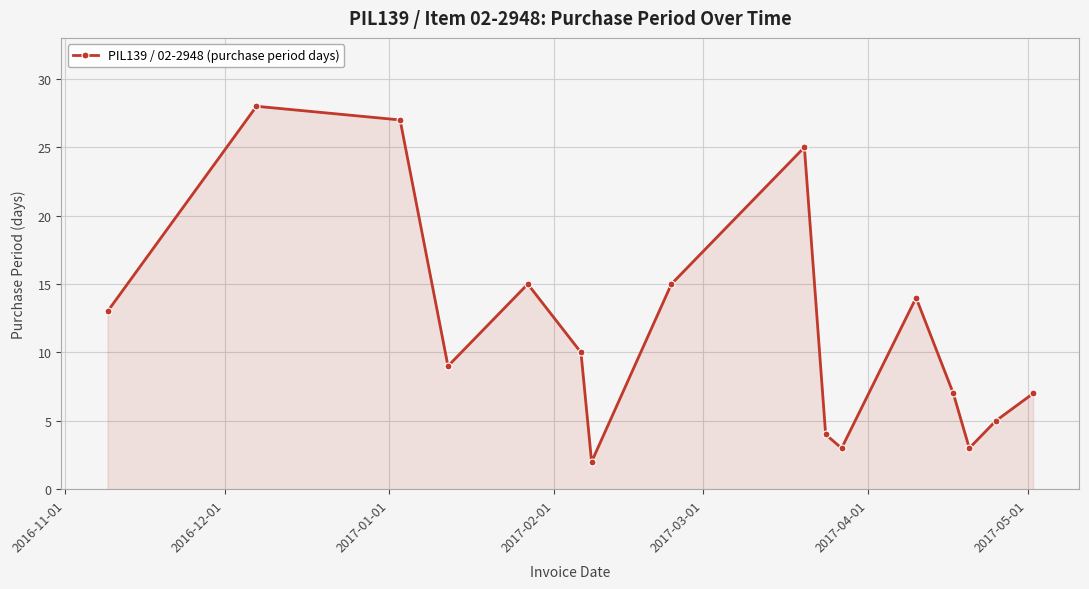

True or false: the data has more than 0 interior local peaks.

True